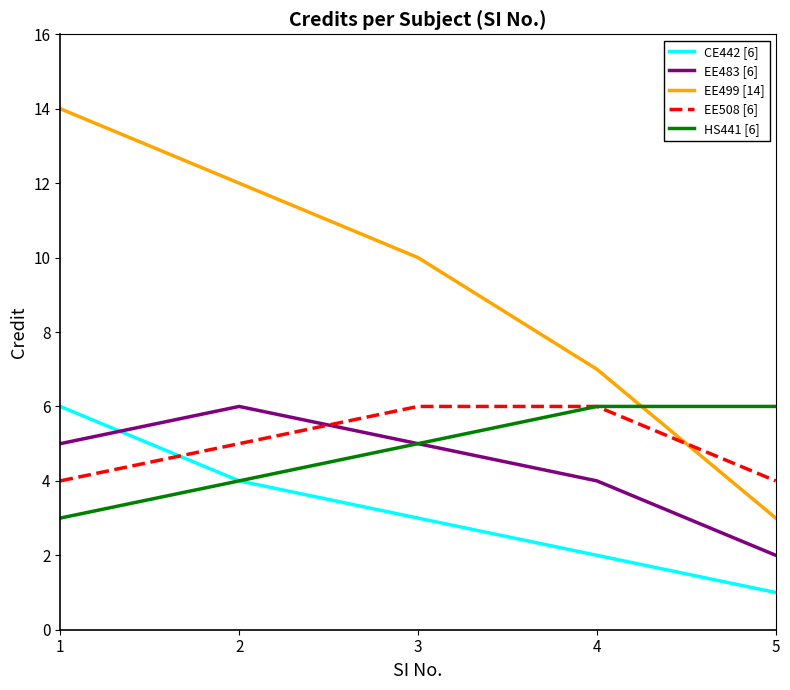

The value of EE483 [6] at 3 is 5. True or false?

True